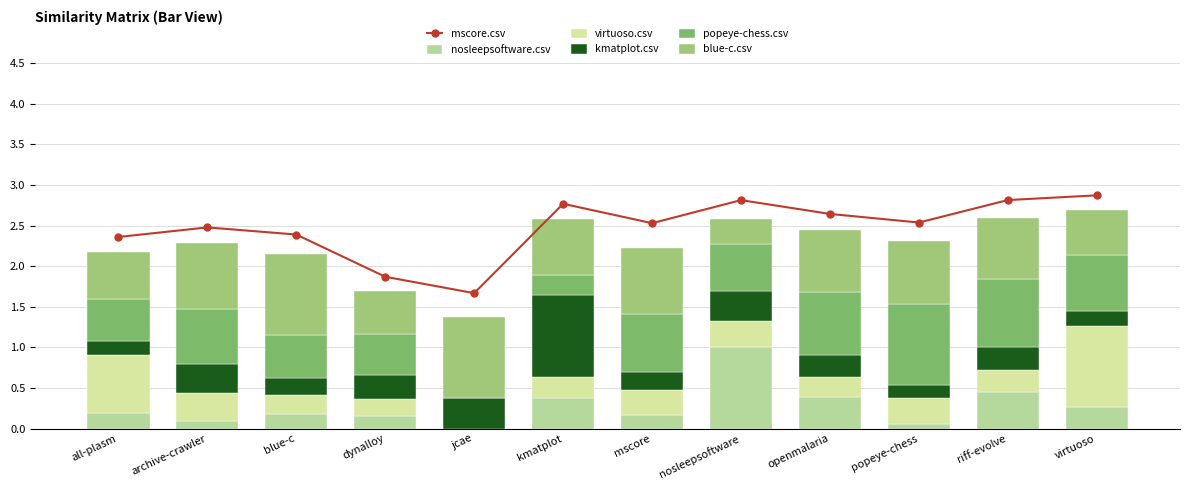

At which category does the chart reach its peak across all series?

virtuoso